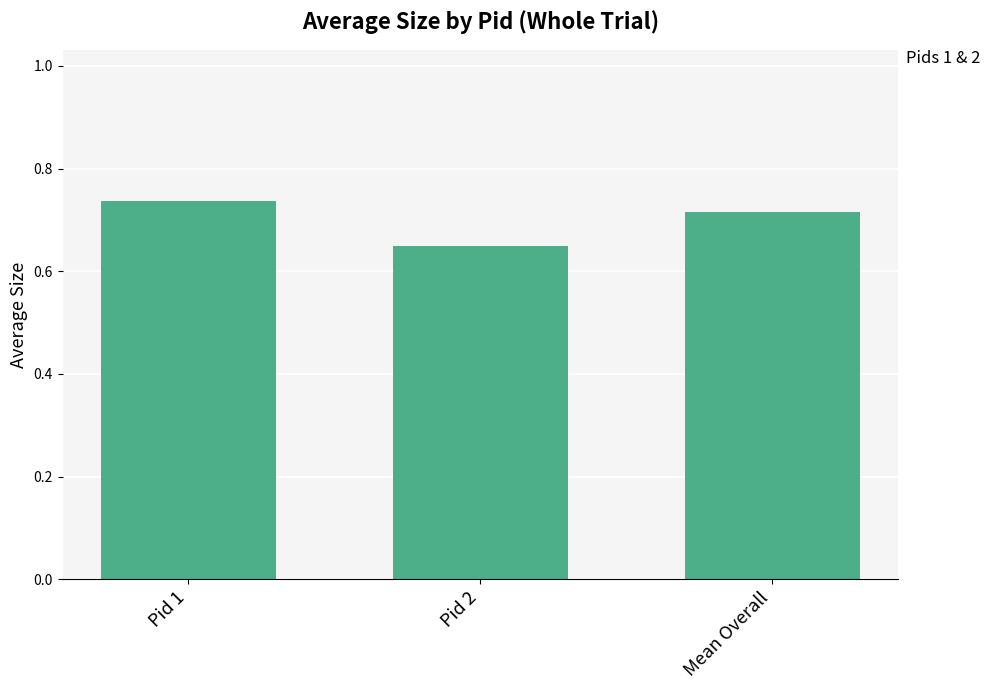

How many bars are there in total?

3